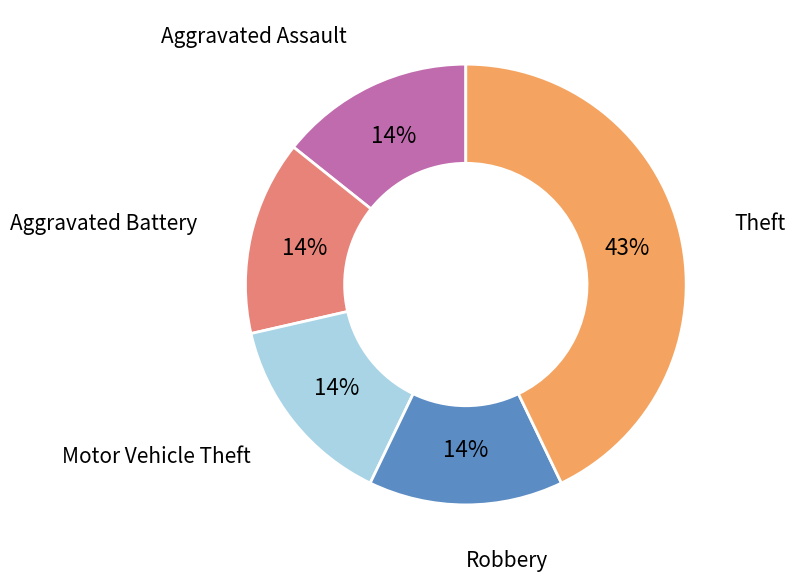

To the nearest percent, what is the difference between the largest and smallest slice percentages?

29%